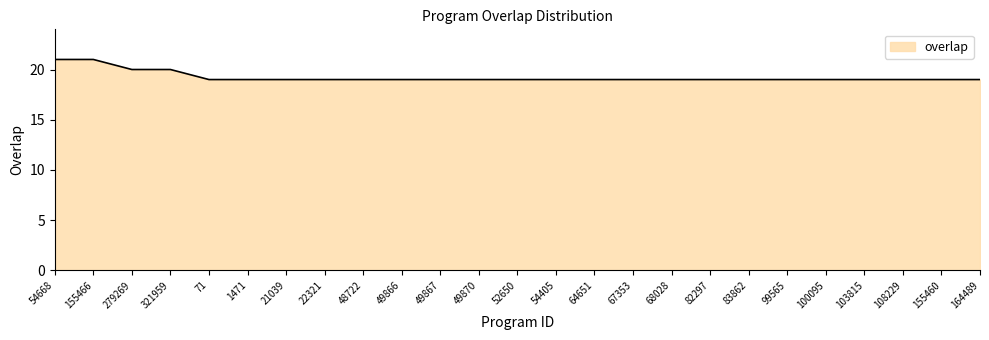

Approximately how many times larger is the value at 64651 compared to 103815?

1.0